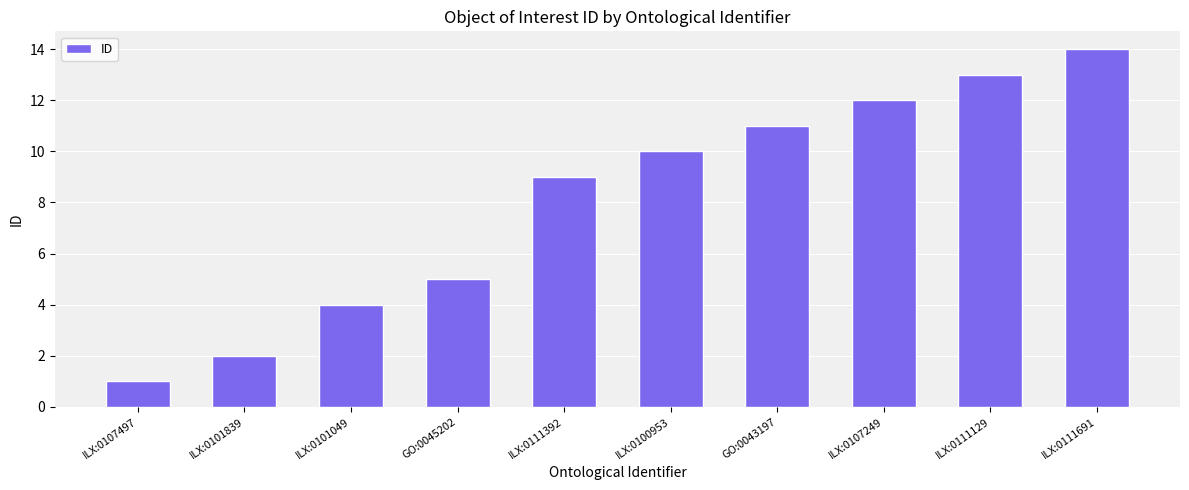

How many values are below 10?

5